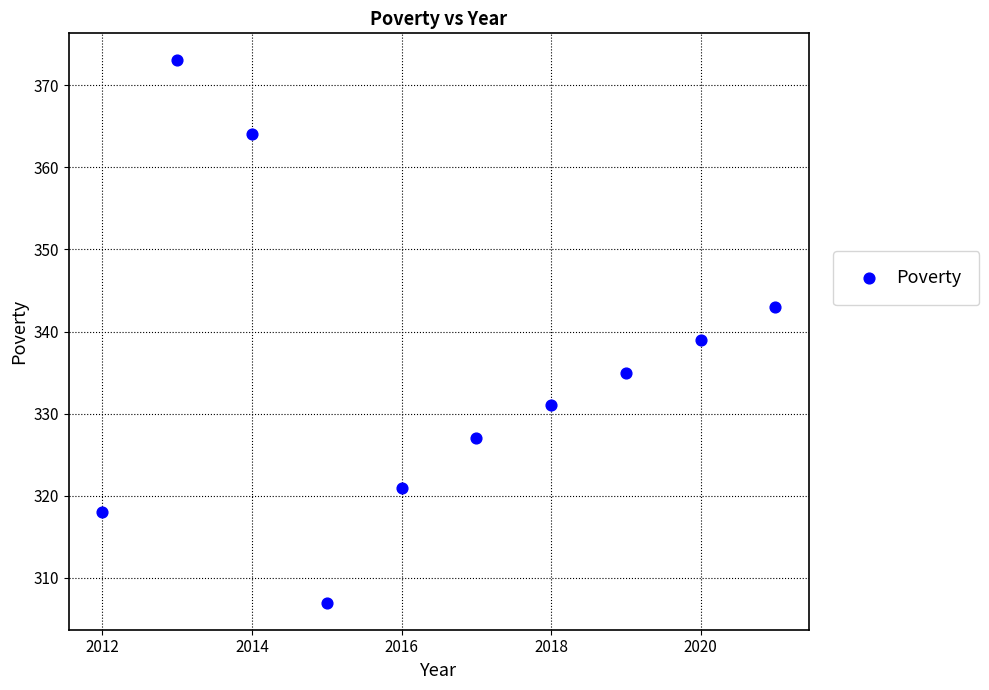

What is the average Y value?

336